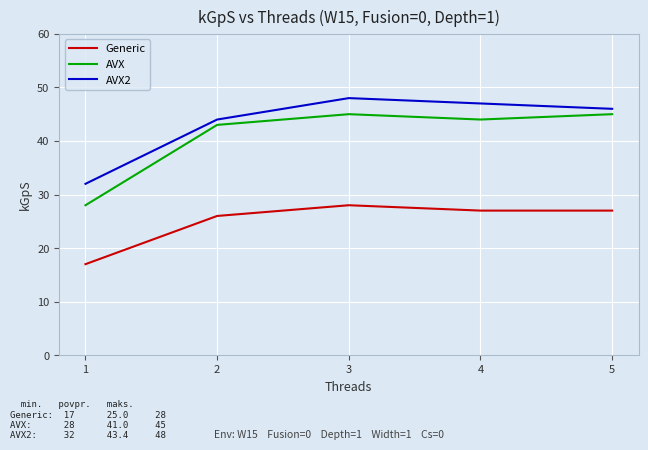

Rank the series by their maximum value, from highest to lowest.

AVX2, AVX, Generic